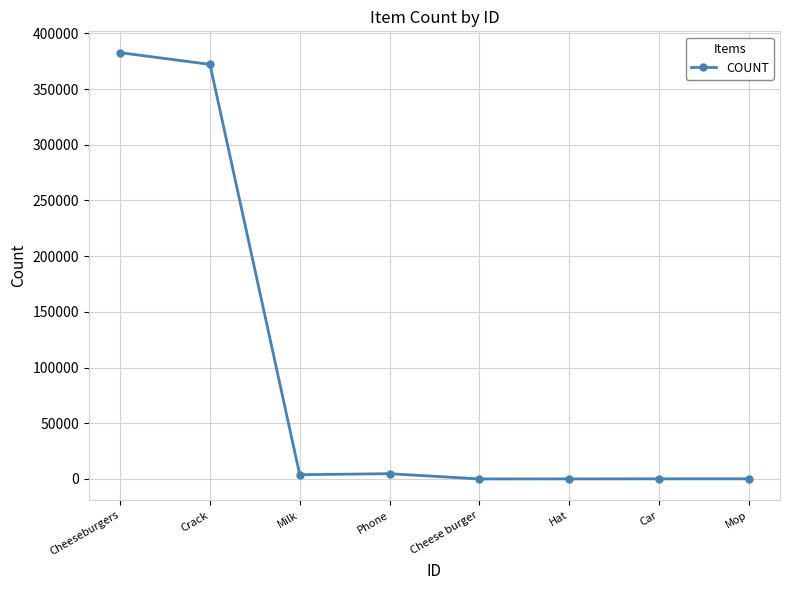

How many data points does each series have?

8